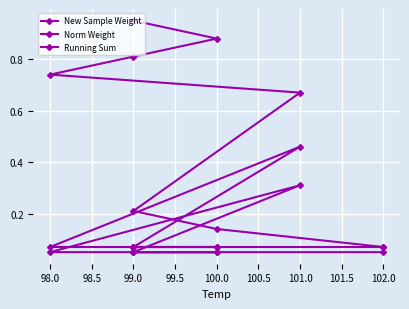

Which series has the widest spread of values?

Running Sum